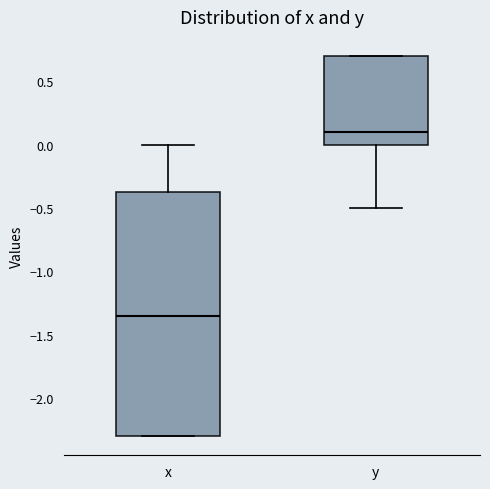

Reading left to right, transcribe this box plot: for each box, give where its median line is, the range the box spans, and where its two whiskers end, as read against the y-axis. The values are not printed on the chart, so give them approximately, as read against the axis.

x: median -1.35, box -2.30 to -0.35, whiskers -2.30 to 0.00
y: median 0.10, box 0.00 to 0.70, whiskers -0.50 to 0.70